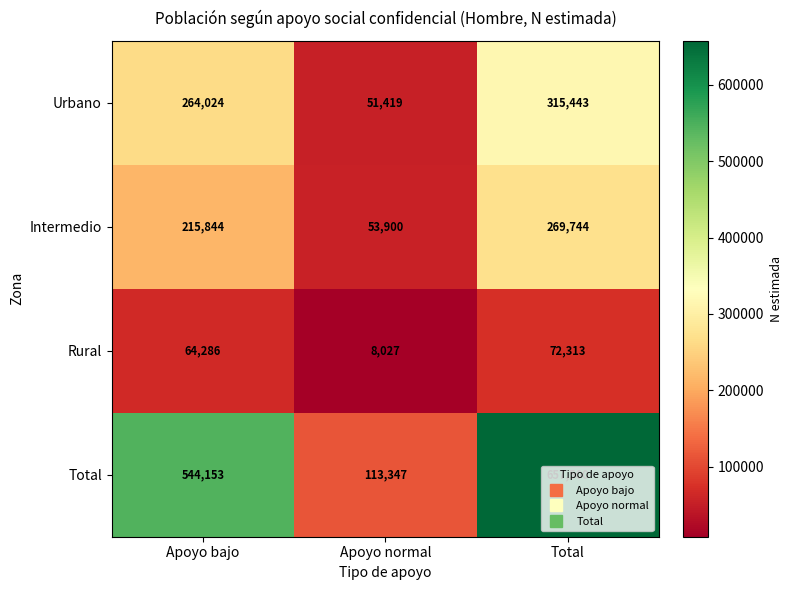

What is the total value across all series at Total?

1315000